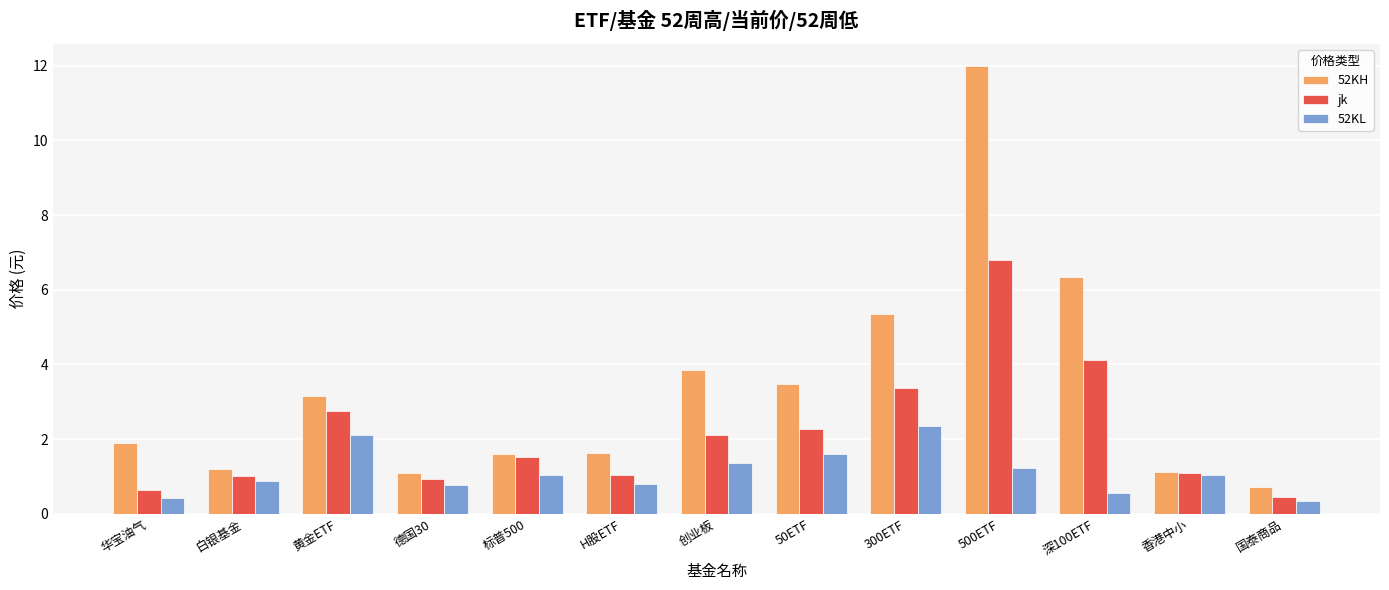

What is the value of the 52KL bar at the 8th from the left?

1.6